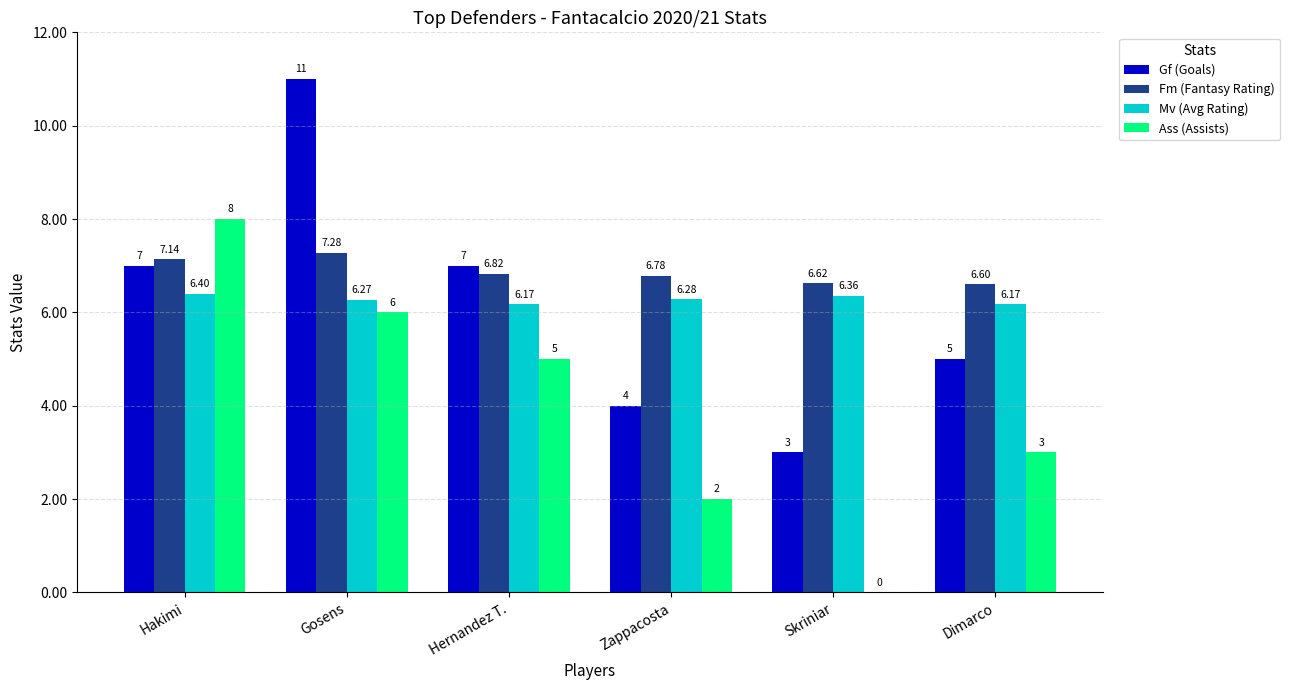

What is the average value of the Gf (Goals) series?

6.2